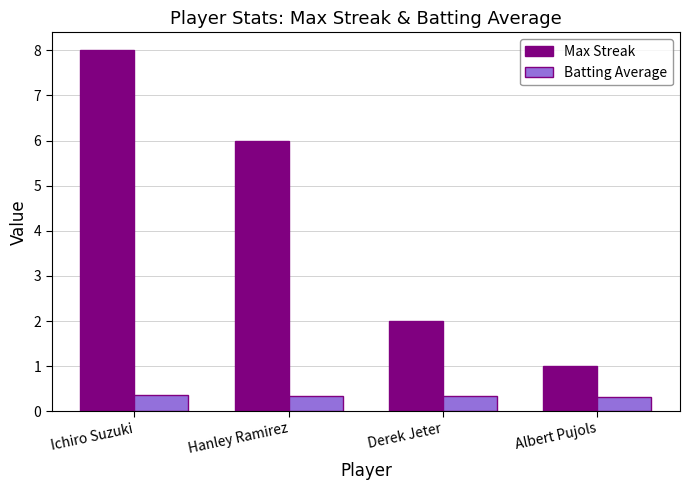

What is the difference between the maximum and minimum values in the Max Streak series?

7.0